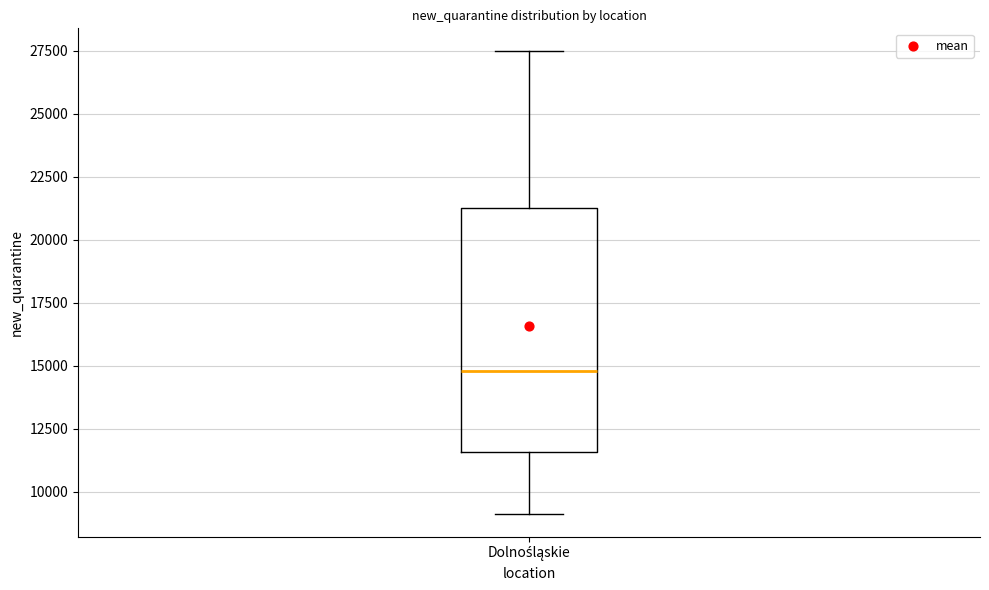

Read this box plot against the y-axis: the position of the median line, the range covered by the box, and the ends of both whiskers. The values are not printed on the chart, so give them approximately, as read against the axis.

median 15000, box 11500 to 21500, whiskers 9000 to 27500